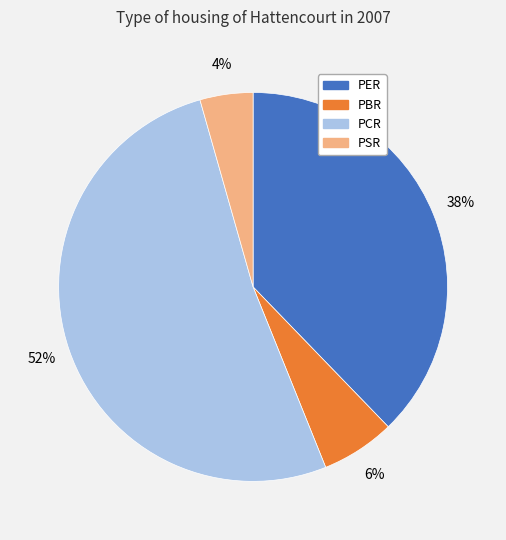

How many slices are in this pie chart?

4